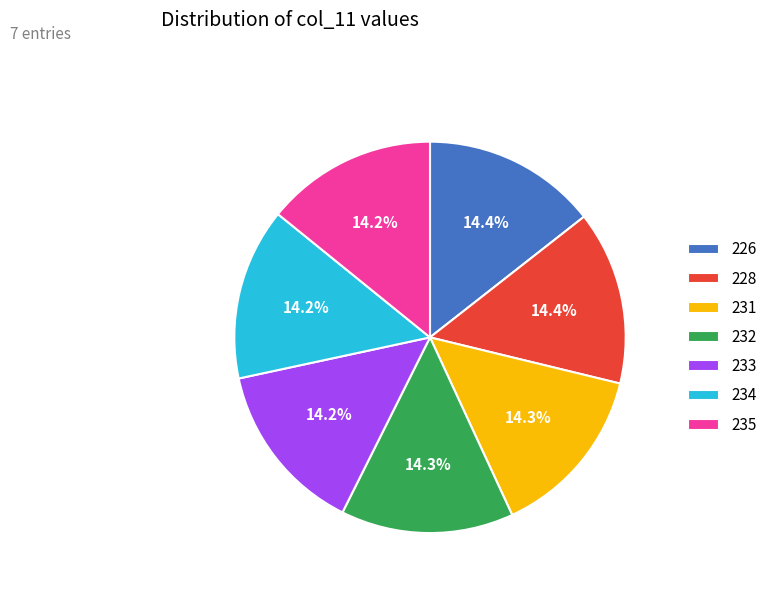

Combined, do 228 and 231 account for over 50%?

No